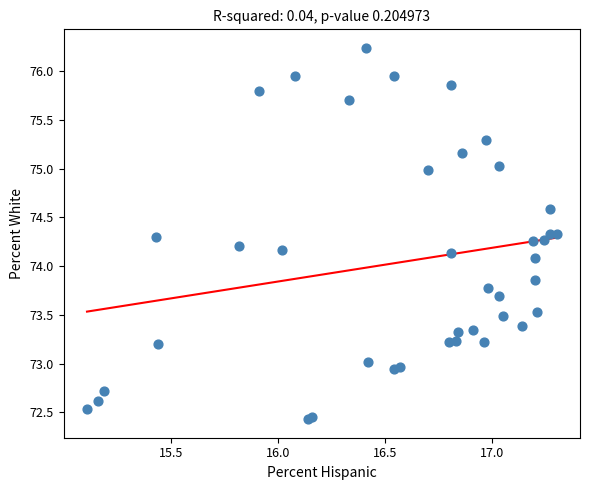

What Y value in the scatter plot is closest to 74?

74.1